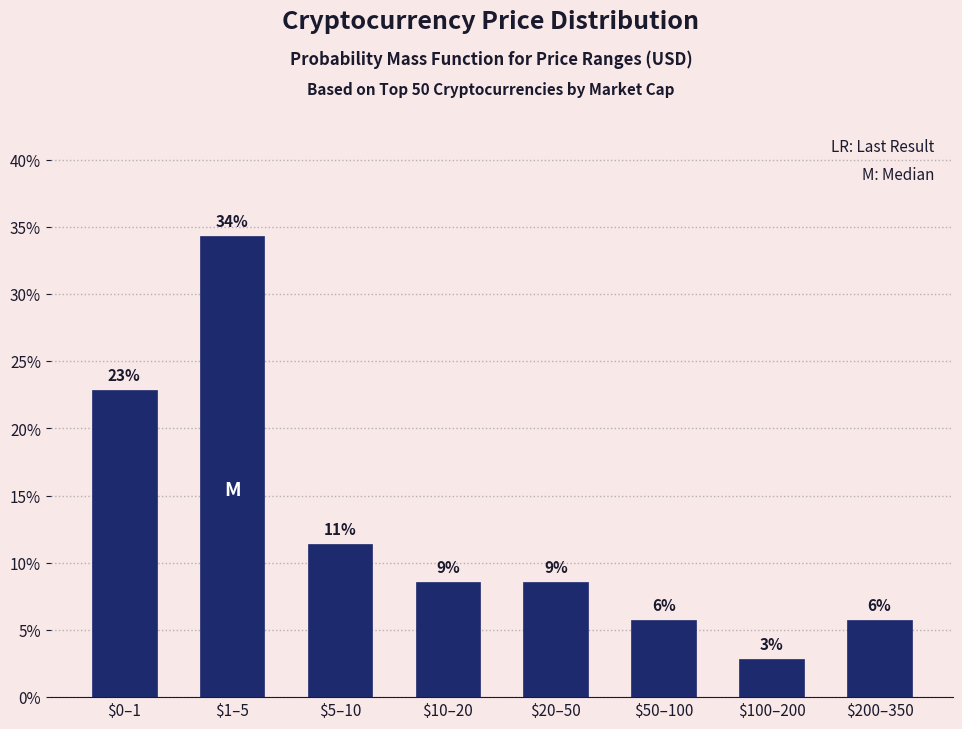

How many bars are there in total?

8